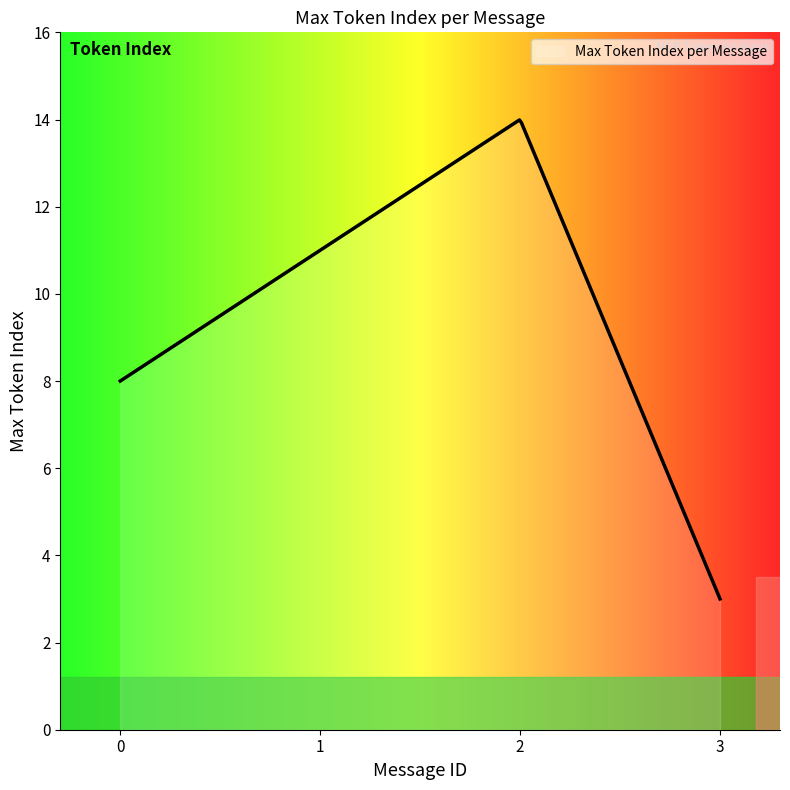

What is the difference between the maximum and minimum values?

11.0